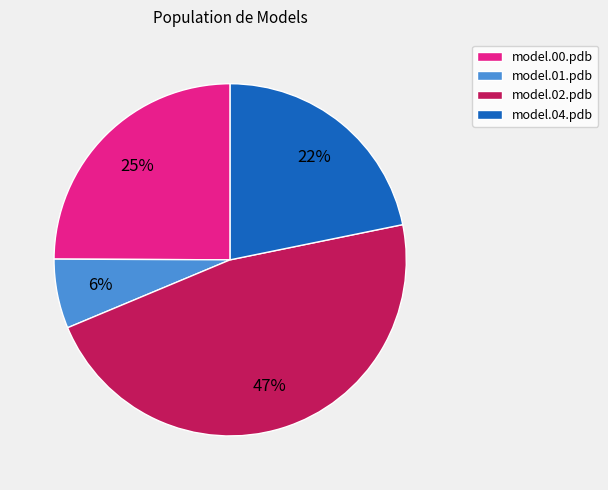

Is the sum of model.02.pdb and model.04.pdb greater than half?

Yes